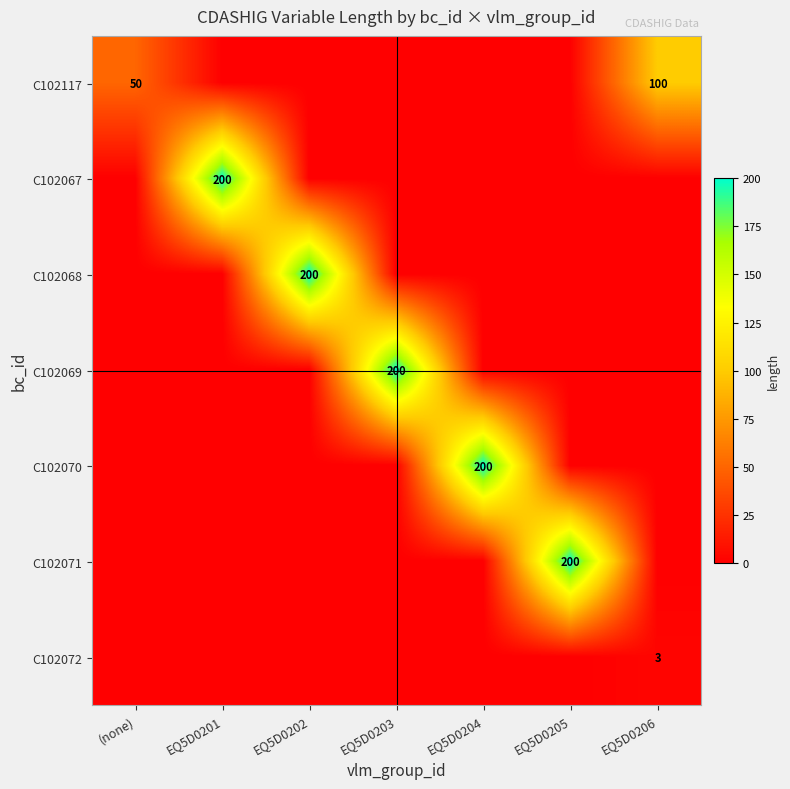

True or false: C102067 has a value of 200 at EQ5D0201.

True